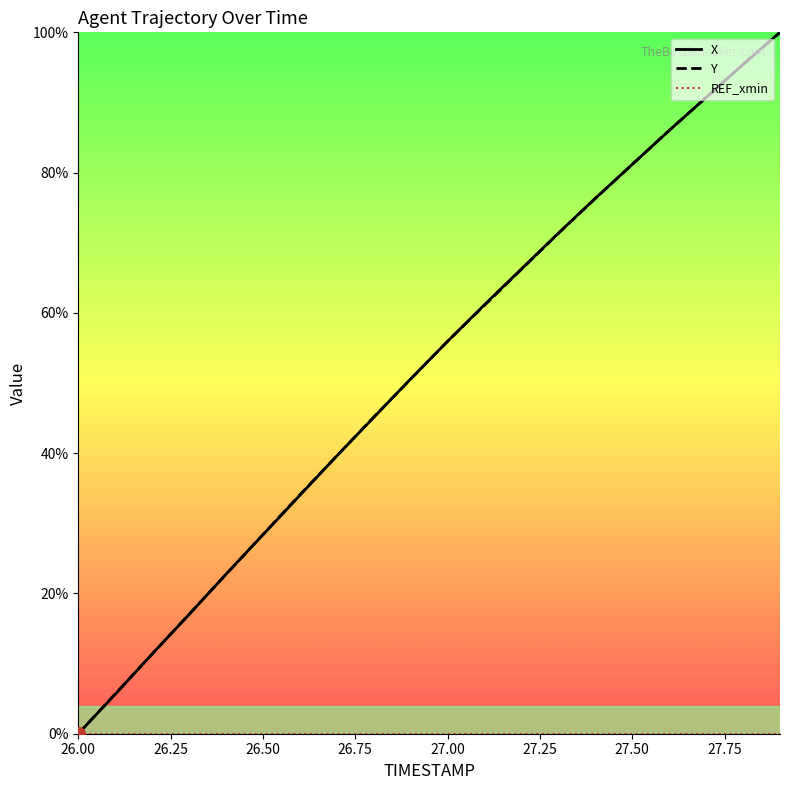

What is the greatest value displayed?

100.0